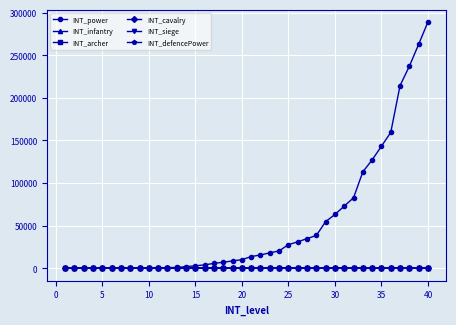

How many lines are shown in the chart?

6